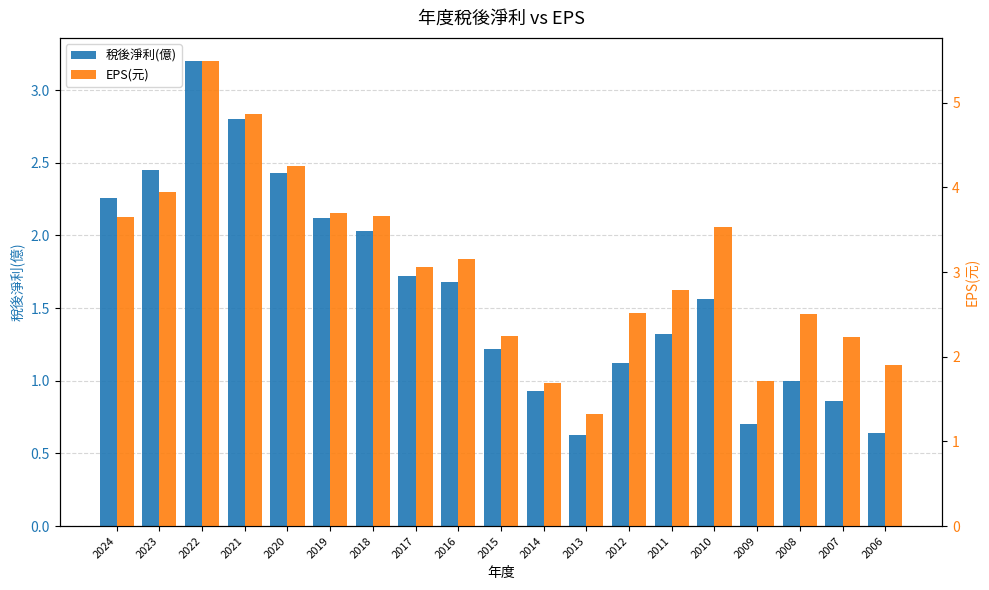

Rank the series by their maximum value, from lowest to highest.

稅後淨利(億), EPS(元)